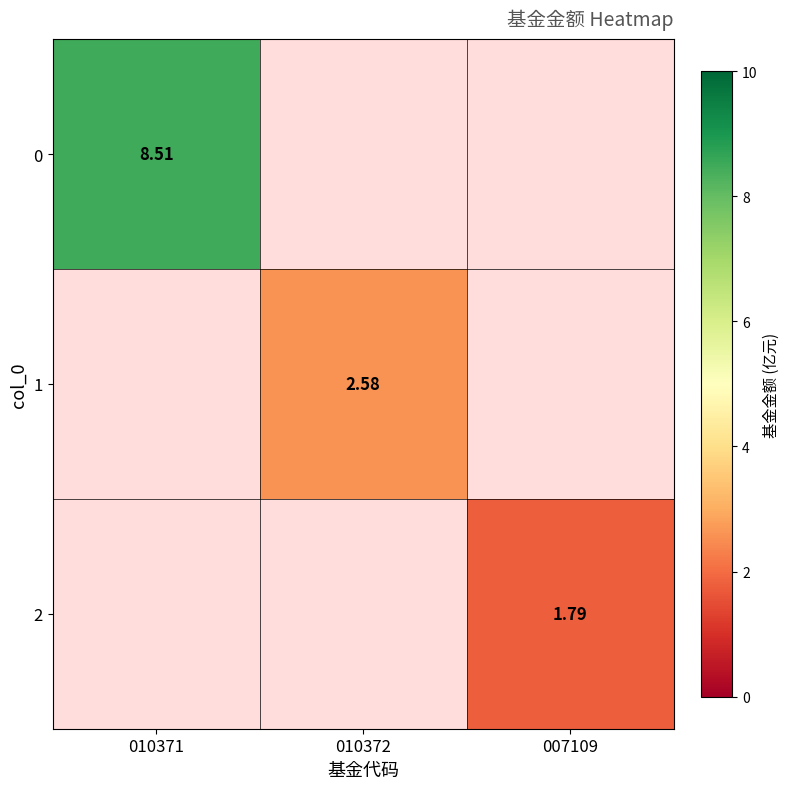

Rank the series by their maximum value, from highest to lowest.

0, 1, 2